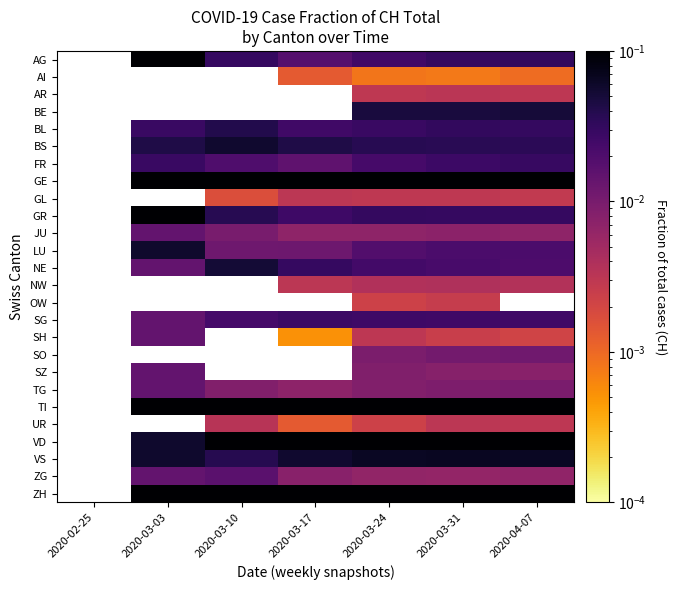

Which has a higher value, 2020-03-24 or 2020-02-25?

2020-02-25